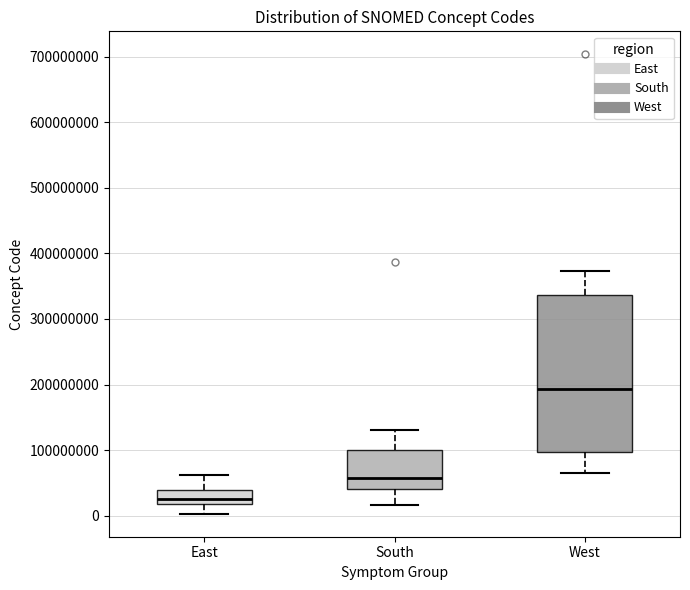

Comparing the boxes themselves (not the whiskers), which one is the tallest?

West